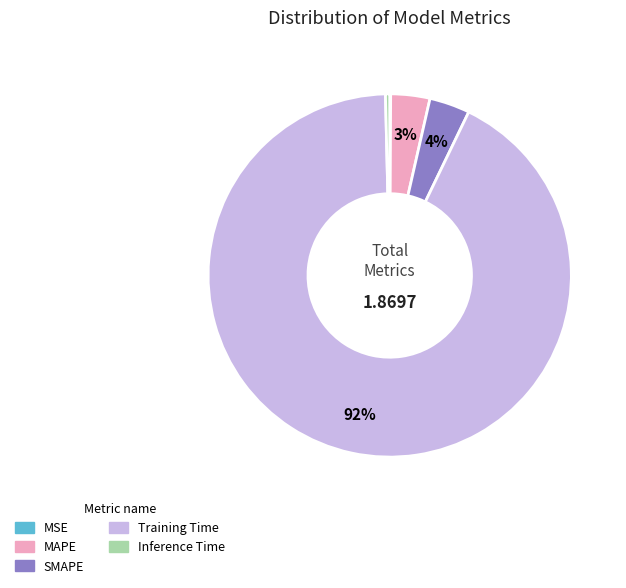

Which category accounts for the majority?

Training Time